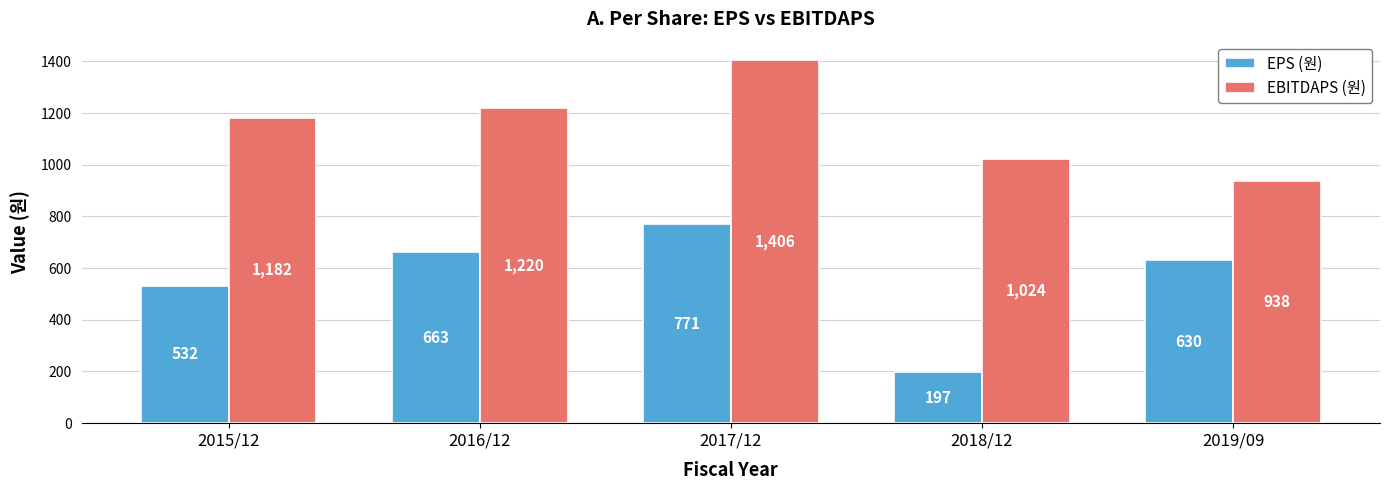

Reading right to left, list all the values displayed in this chart.

EPS (원): 2019/09=630	2018/12=197	2017/12=771	2016/12=663	2015/12=532
EBITDAPS (원): 2019/09=938	2018/12=1024	2017/12=1406	2016/12=1220	2015/12=1182